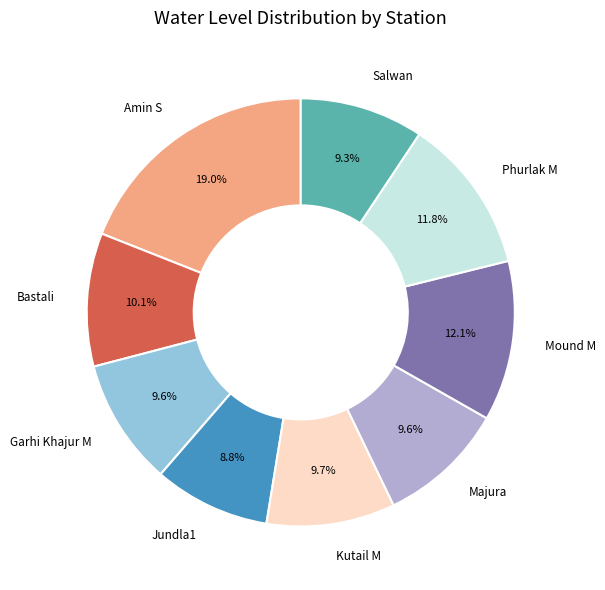

Between Bastali and Mound M, which is larger?

Mound M